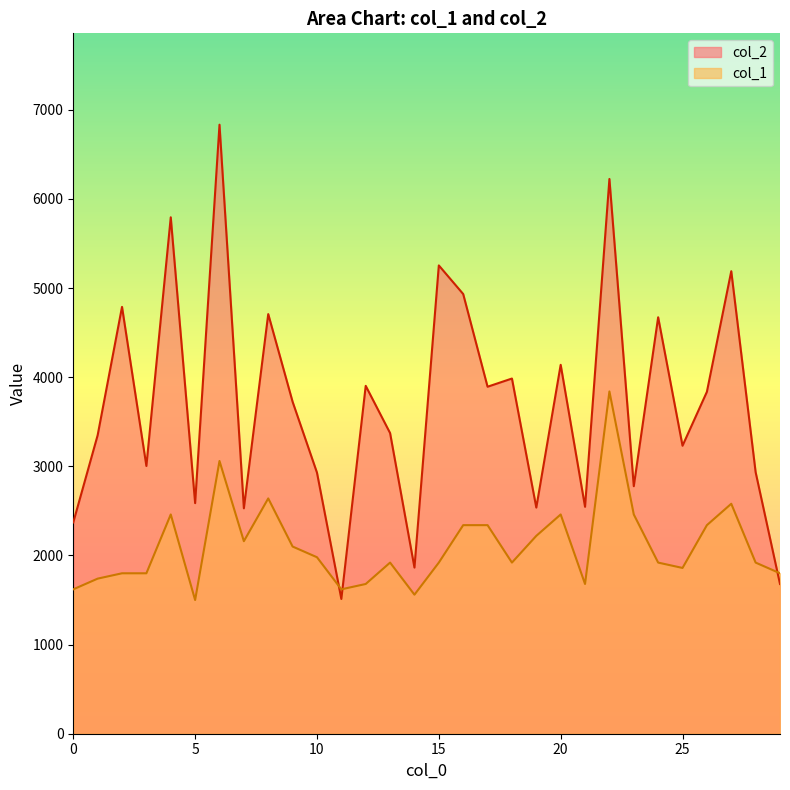

What is the approximate value of col_2 at 10?

2929